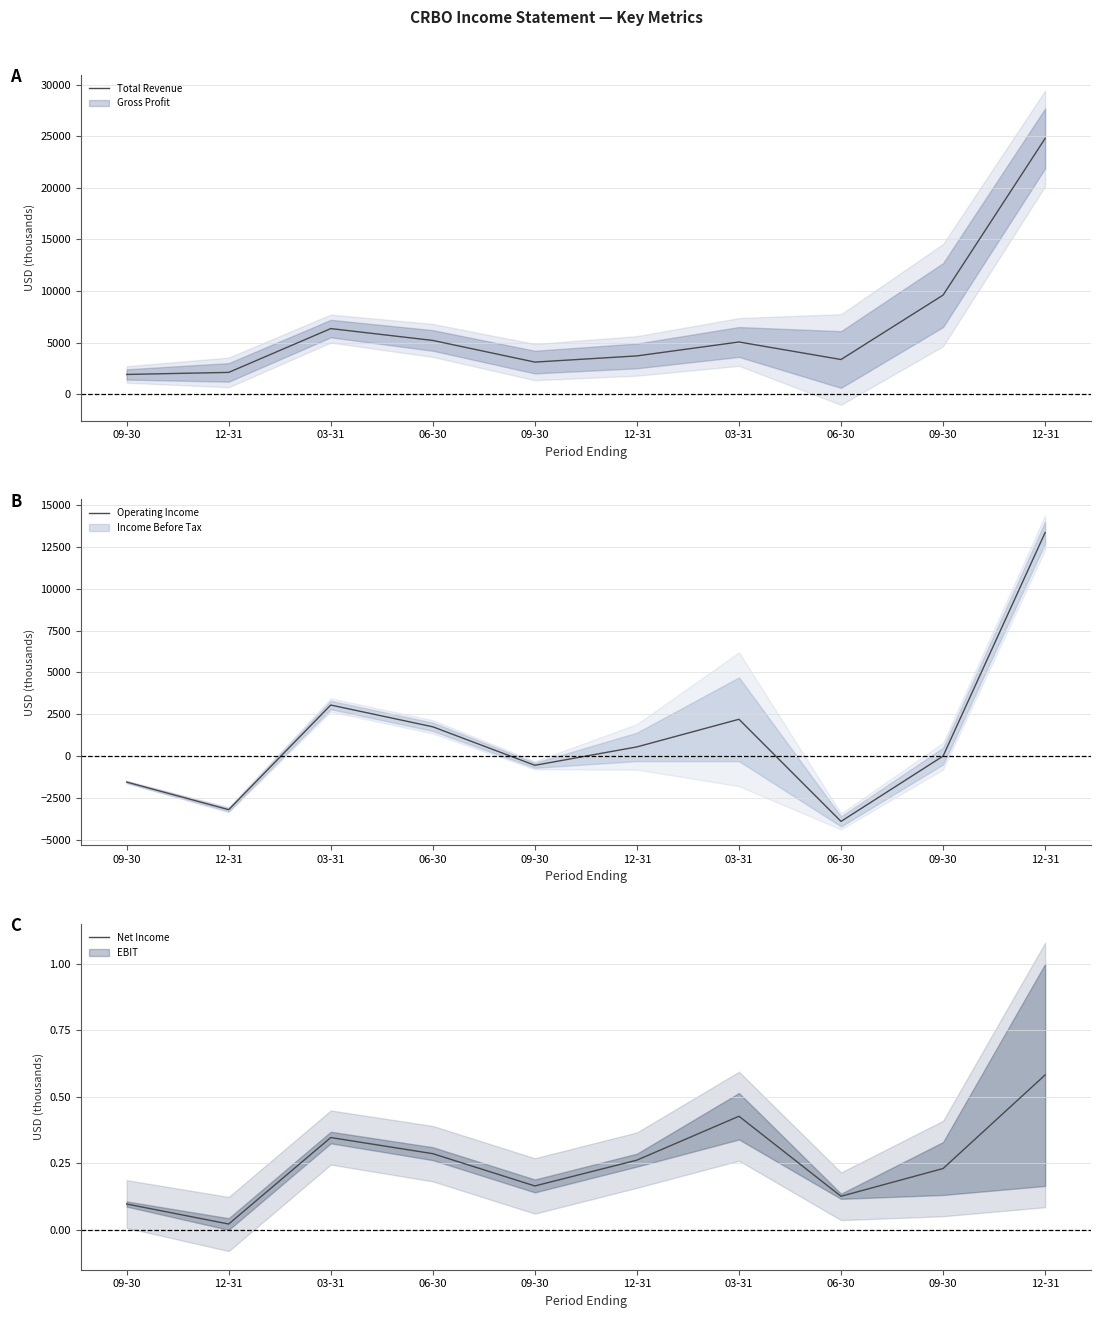

What is the minimum value shown in the chart?

-3900.0